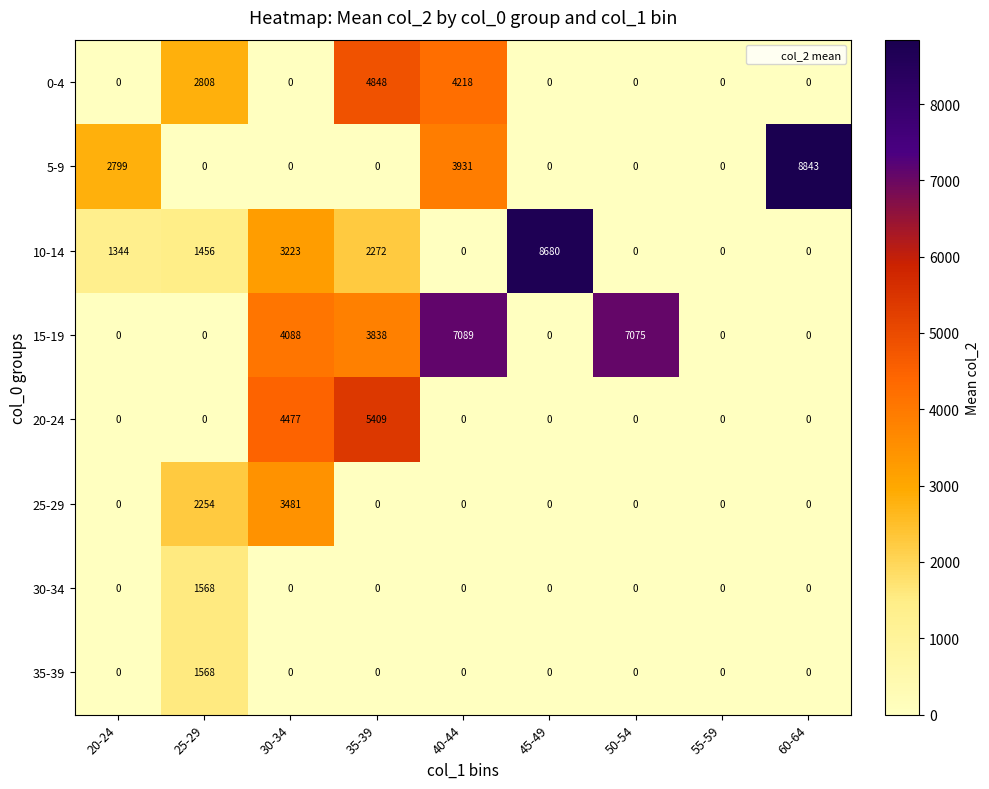

What is the average value of the 30-34 series?

174